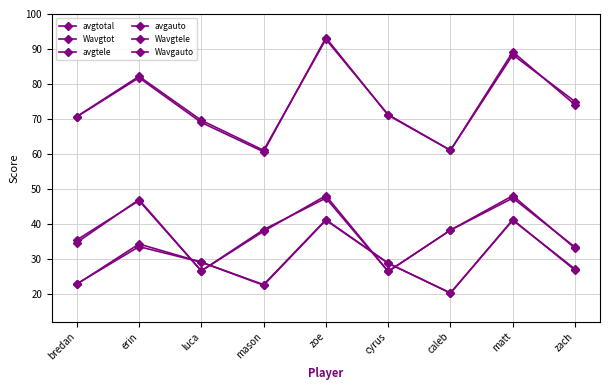

Reading left to right, list all the values displayed in this chart.

avgtotal: 70.6	82.2	69.6	61.0	92.8	71.2	61.0	88.3	74.9
Wavgtot: 70.6	81.8	69.0	60.6	93.2	71.0	61.0	89.2	74.0
avgtele: 35.3	46.6	26.5	38.3	47.3	26.3	38.2	47.3	33.3
avgauto: 22.7	34.2	29.0	22.4	41.0	28.7	20.2	41.0	27.0
Wavgtele: 34.6	46.9	26.5	37.8	48.0	26.4	38.2	48.0	33.0
Wavgauto: 22.8	33.4	29.0	22.6	41.1	28.7	20.2	41.1	26.7